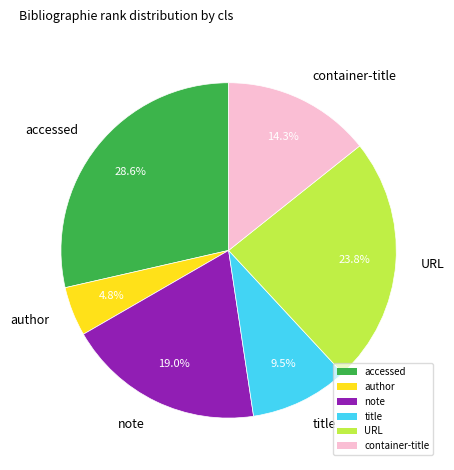

What is the total percentage of URL and title?

33.3%